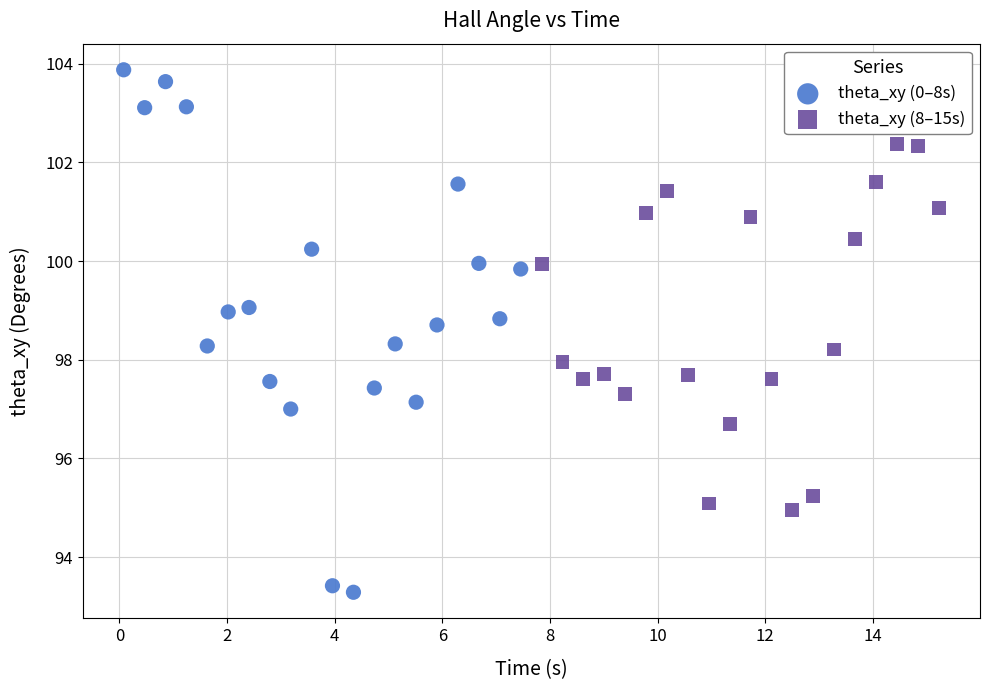

Which series has the widest spread of Y values?

theta_xy (0–8s)